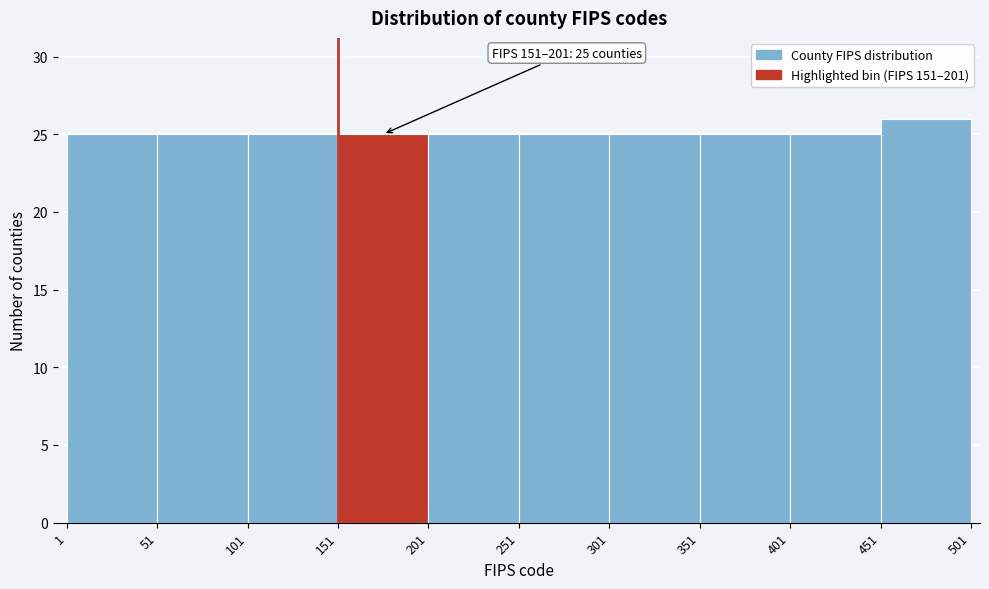

Over which range of the x-axis is the bar tallest?

451 to 501